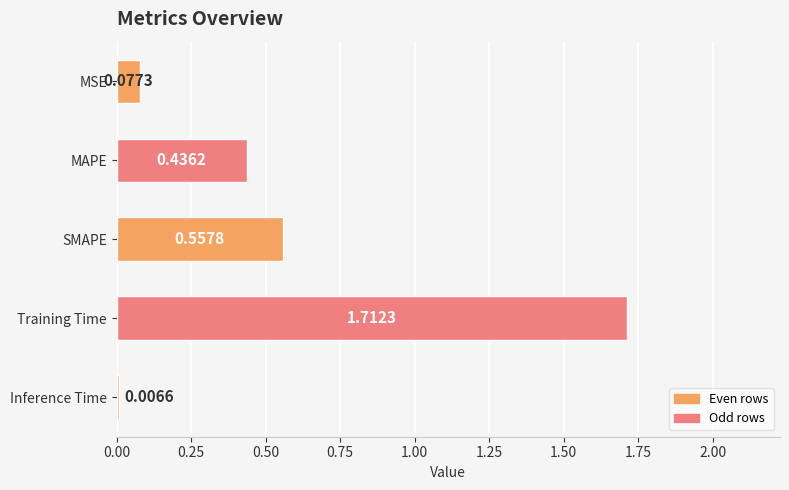

At which label is the value closest to 0?

Inference Time